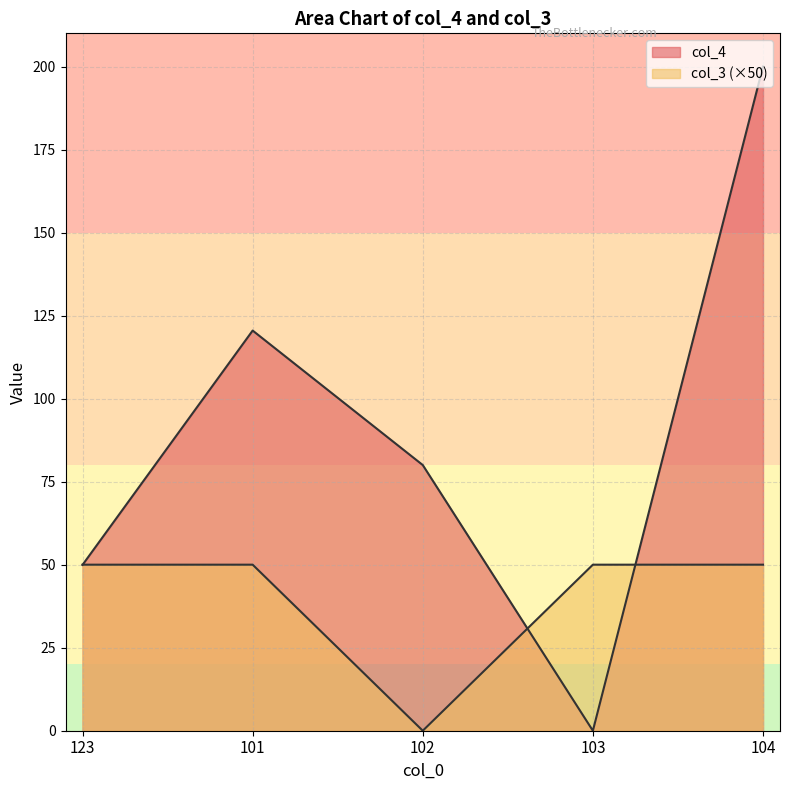

Where is the first local minimum for col_4?

103